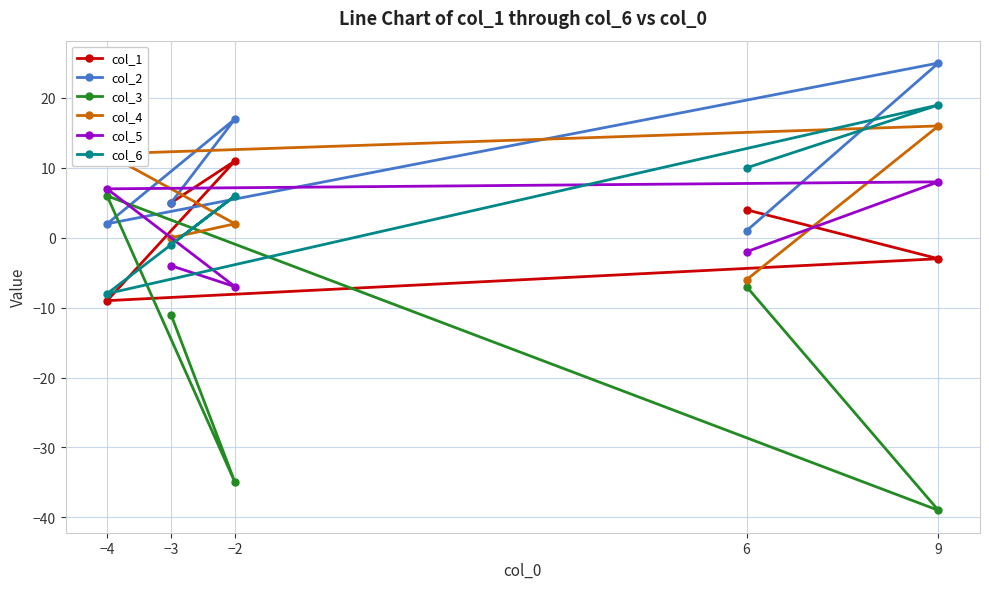

Reading right to left, extract all data points from this chart.

col_1: 9=-3	6=4	−2=11	−3=5	−4=-9
col_2: 9=25	6=1	−2=17	−3=5	−4=2
col_3: 9=-39	6=-7	−2=-35	−3=-11	−4=6
col_4: 9=16	6=-6	−2=2	−3=0	−4=12
col_5: 9=8	6=-2	−2=-7	−3=-4	−4=7
col_6: 9=19	6=10	−2=6	−3=-1	−4=-8